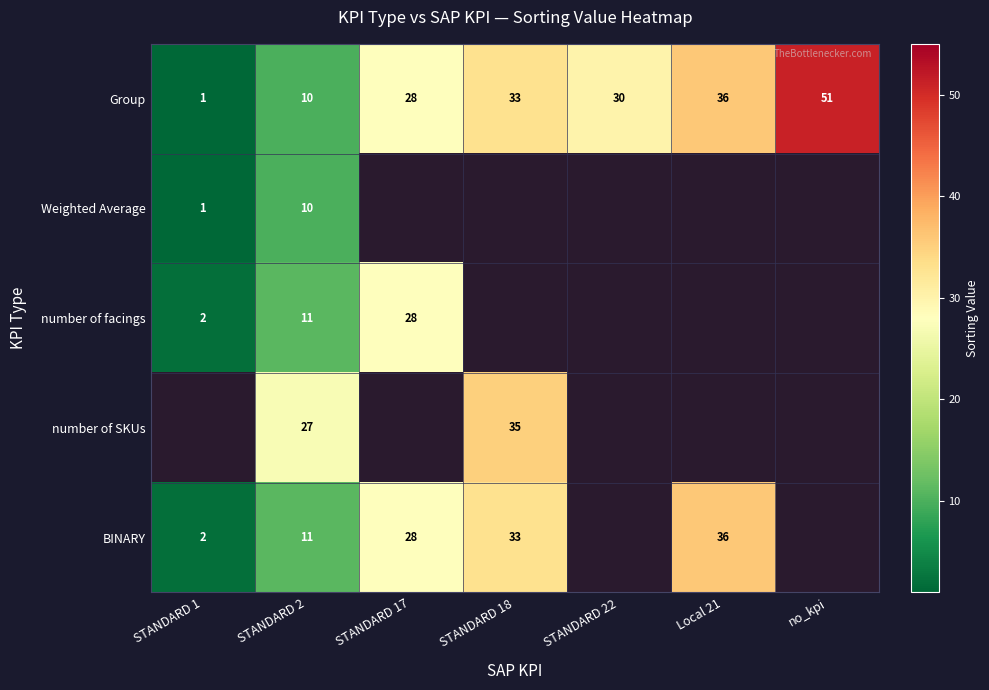

The BINARY series shows 3.3 at STANDARD 1. True or false?

False